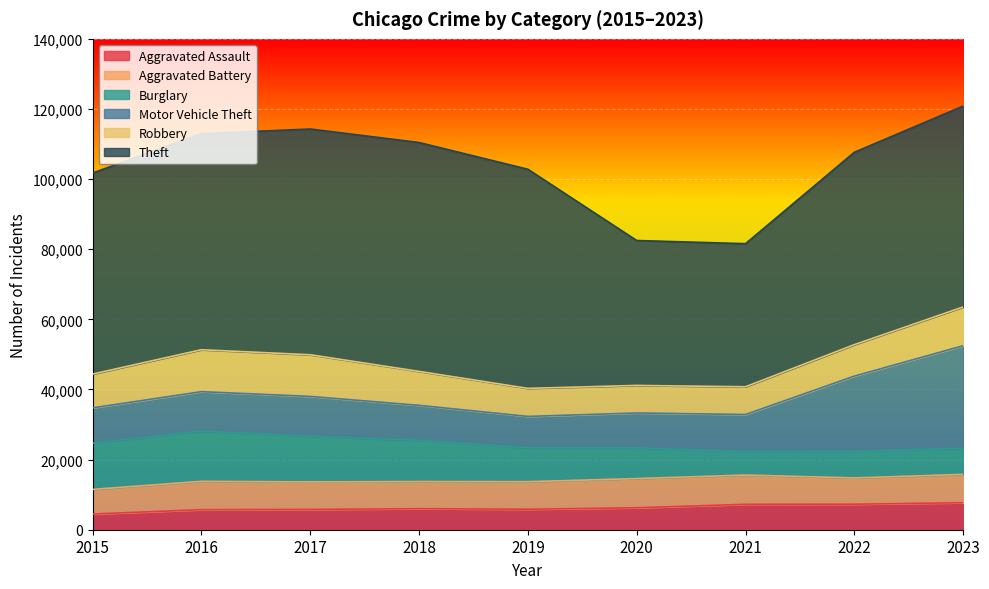

In Aggravated Assault, how many points are higher than both neighbors (excluding endpoints)?

1